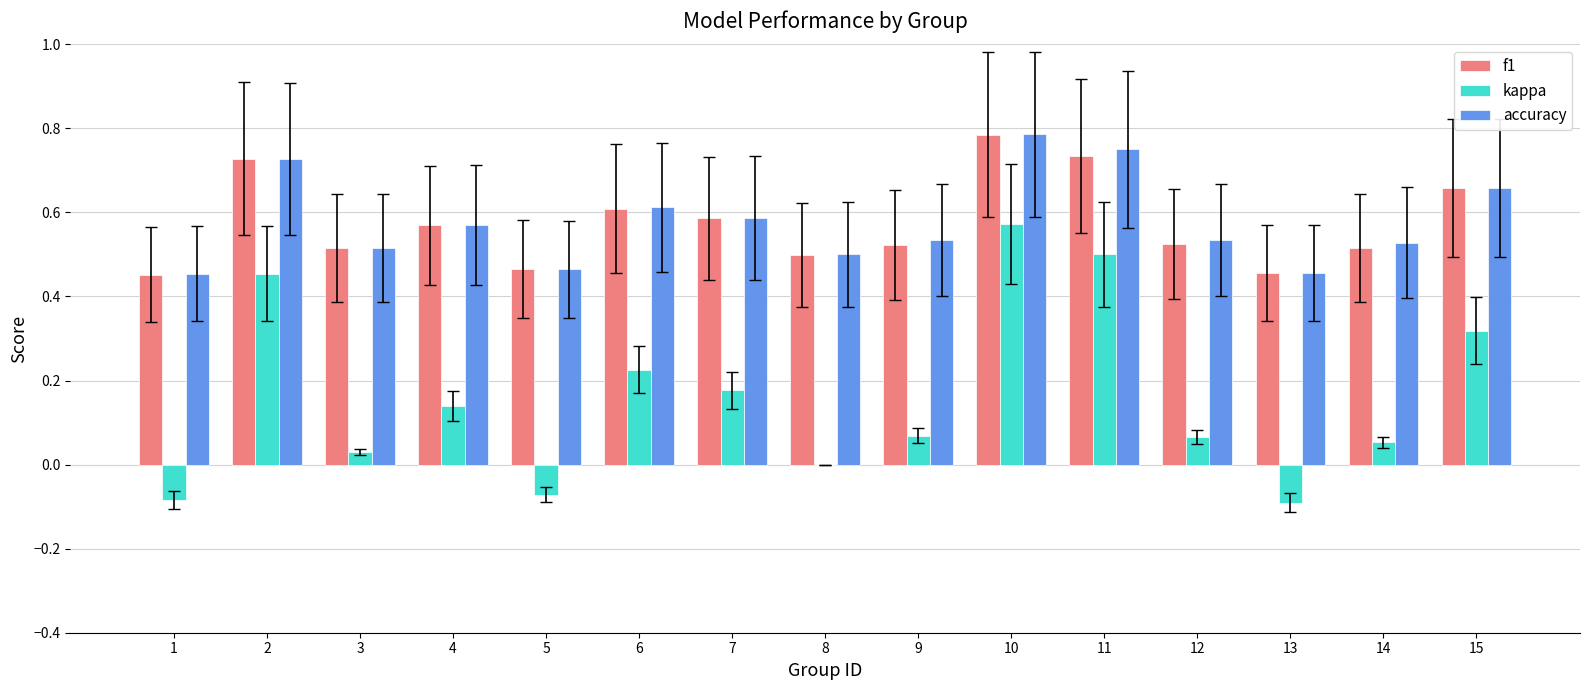

How many categories are shown in the chart?

15